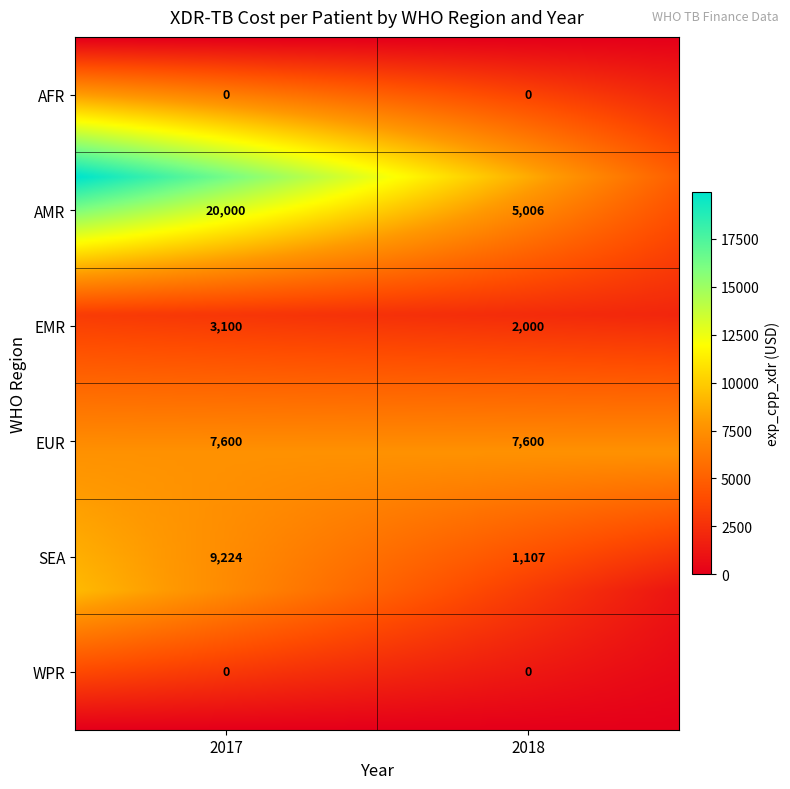

Count the number of categories in the chart.

2